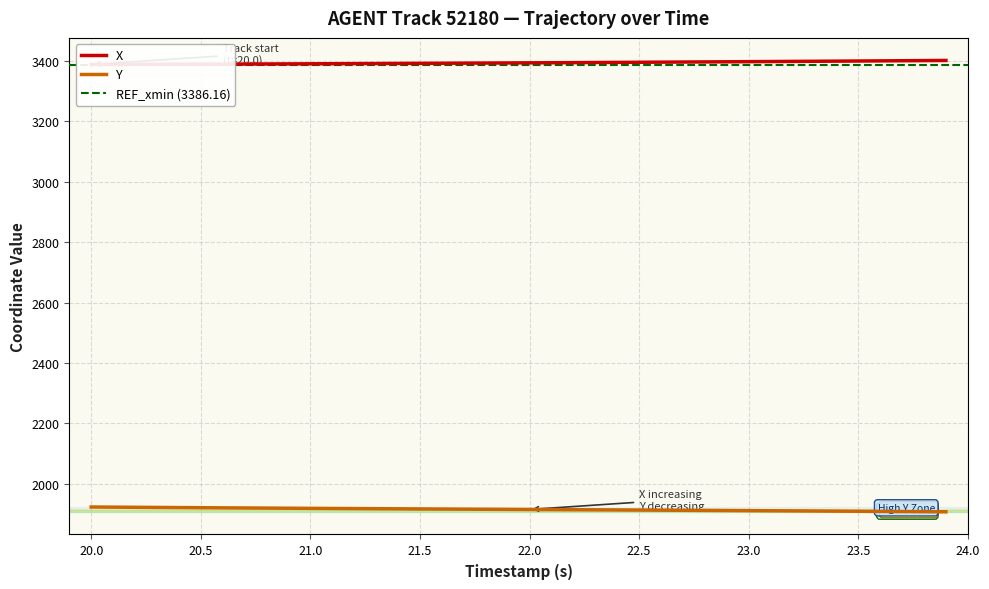

What is the difference between the maximum and minimum values in the X series?

13.2